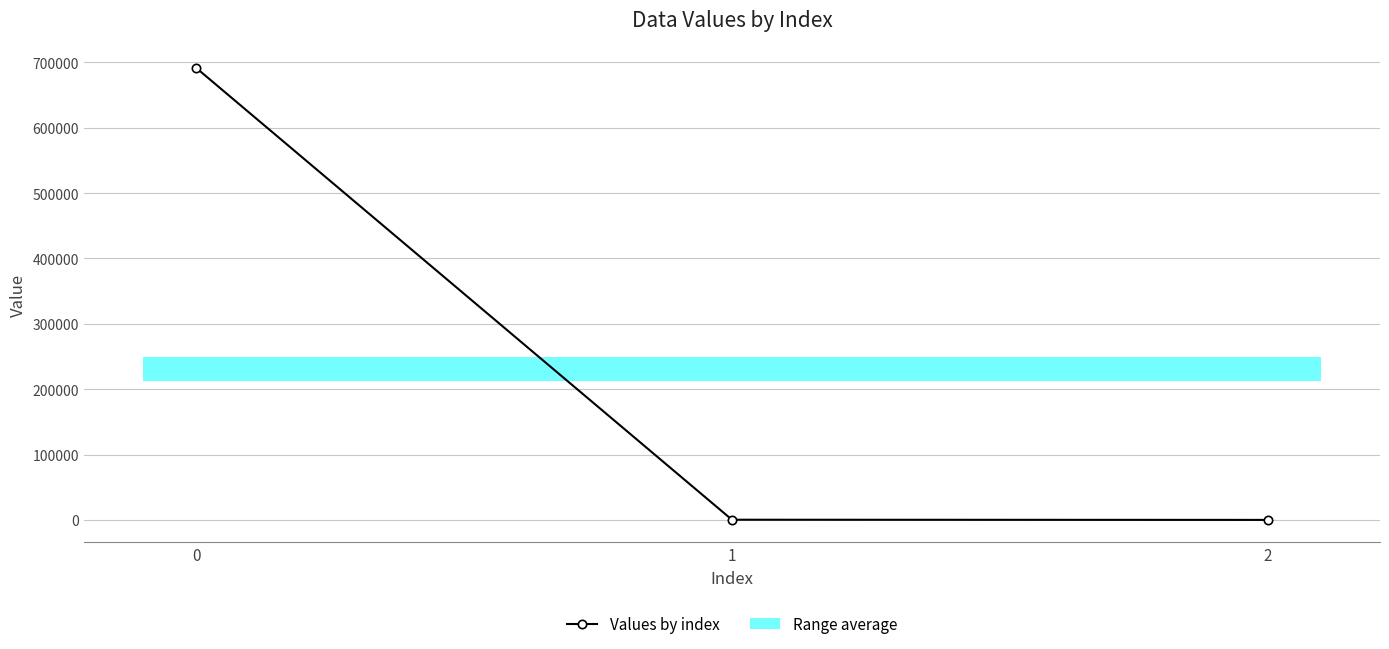

What is the change in value from 1 to 2?

-277.4